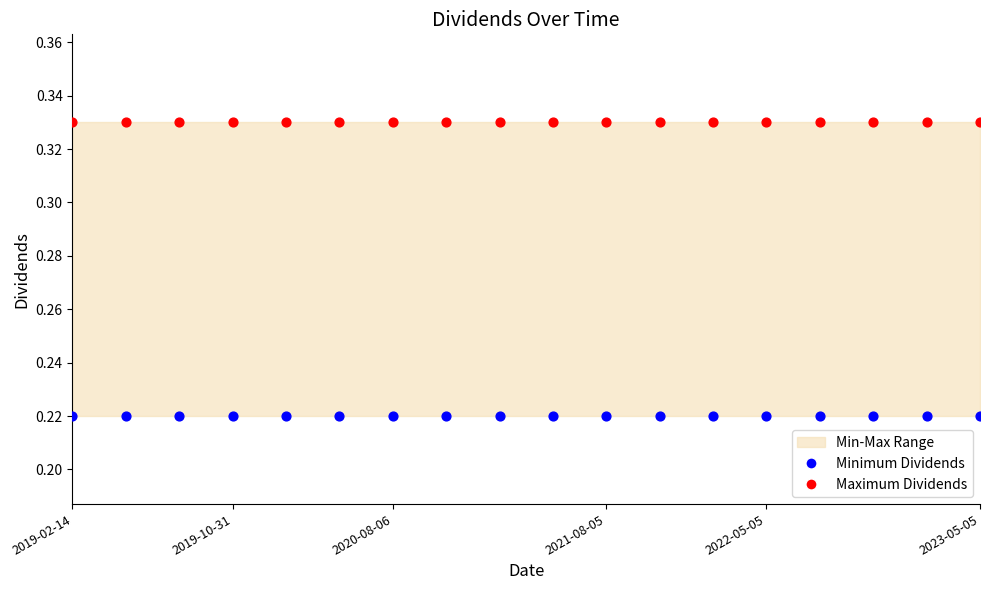

Which series contains the highest Y value?

Maximum Dividends